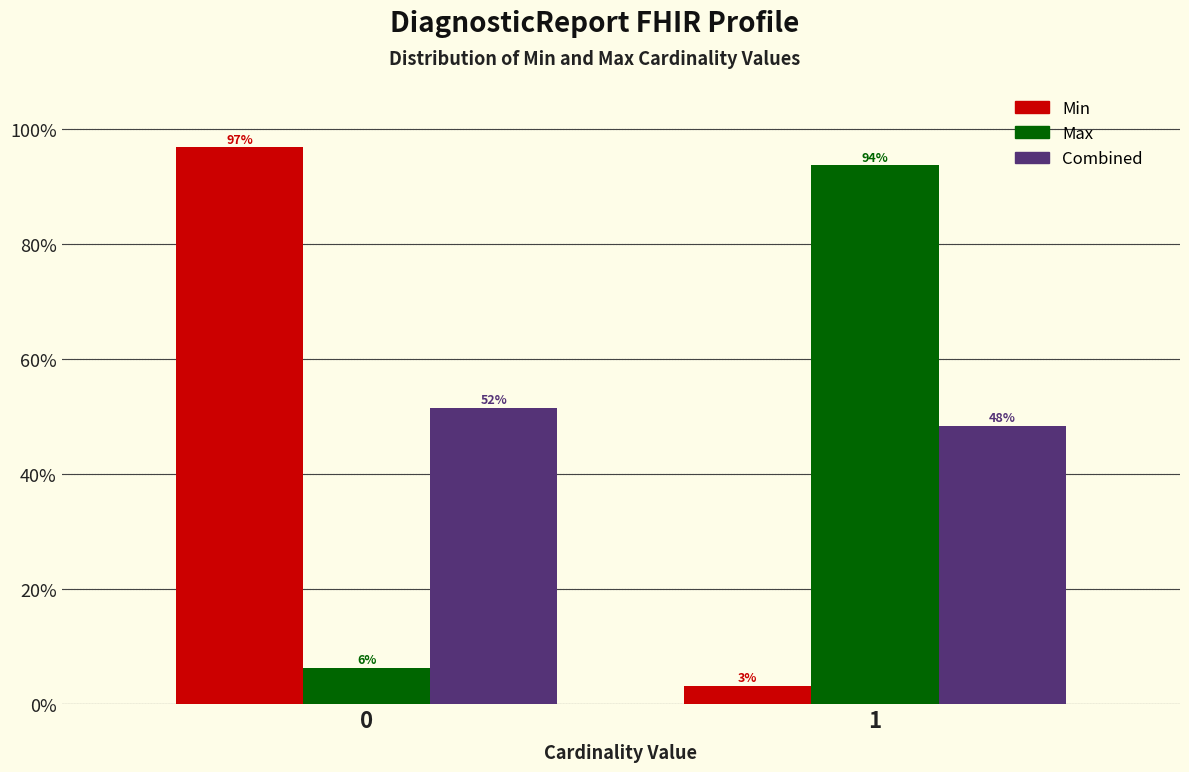

What are all the series names shown in the legend?

Min, Max, Combined